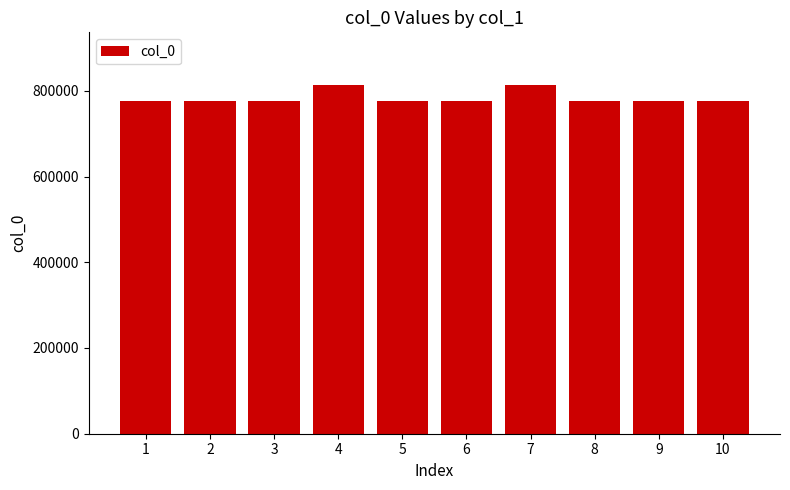

What is the minimum value shown in the chart?

775673